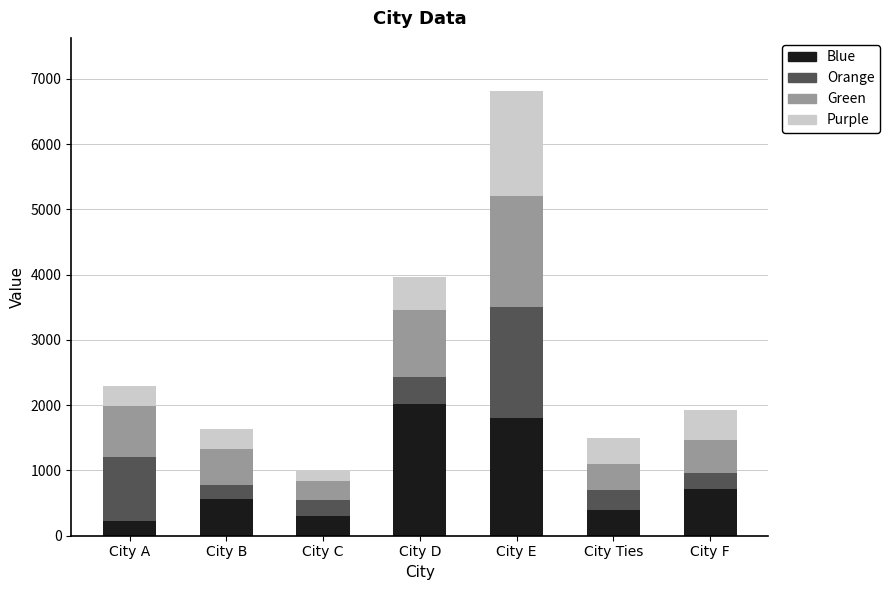

Reading left to right, list the values for the Blue series.

229	562	297	2025	1800	400	723